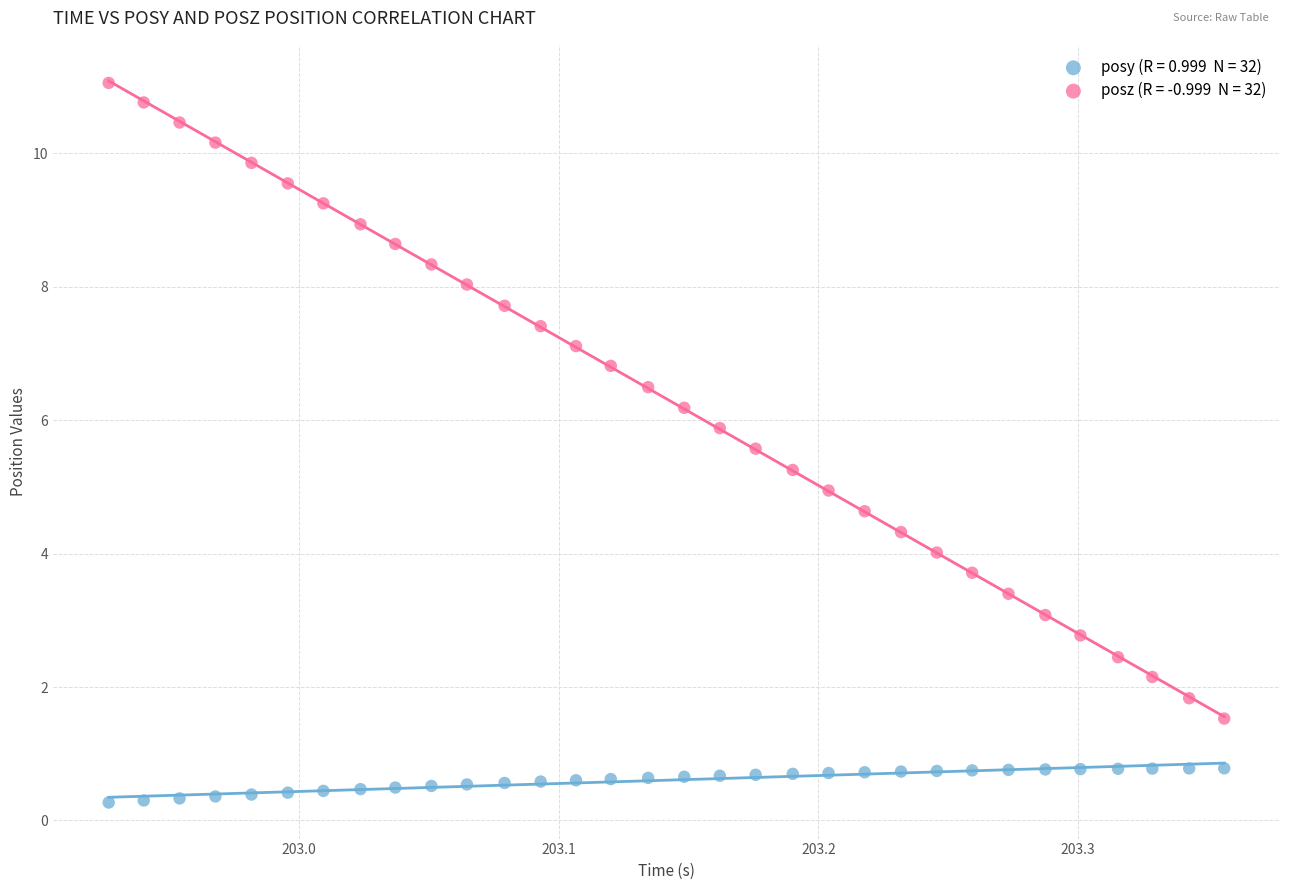

Across all data points, what is the range of X values (max minus min)?

0.4